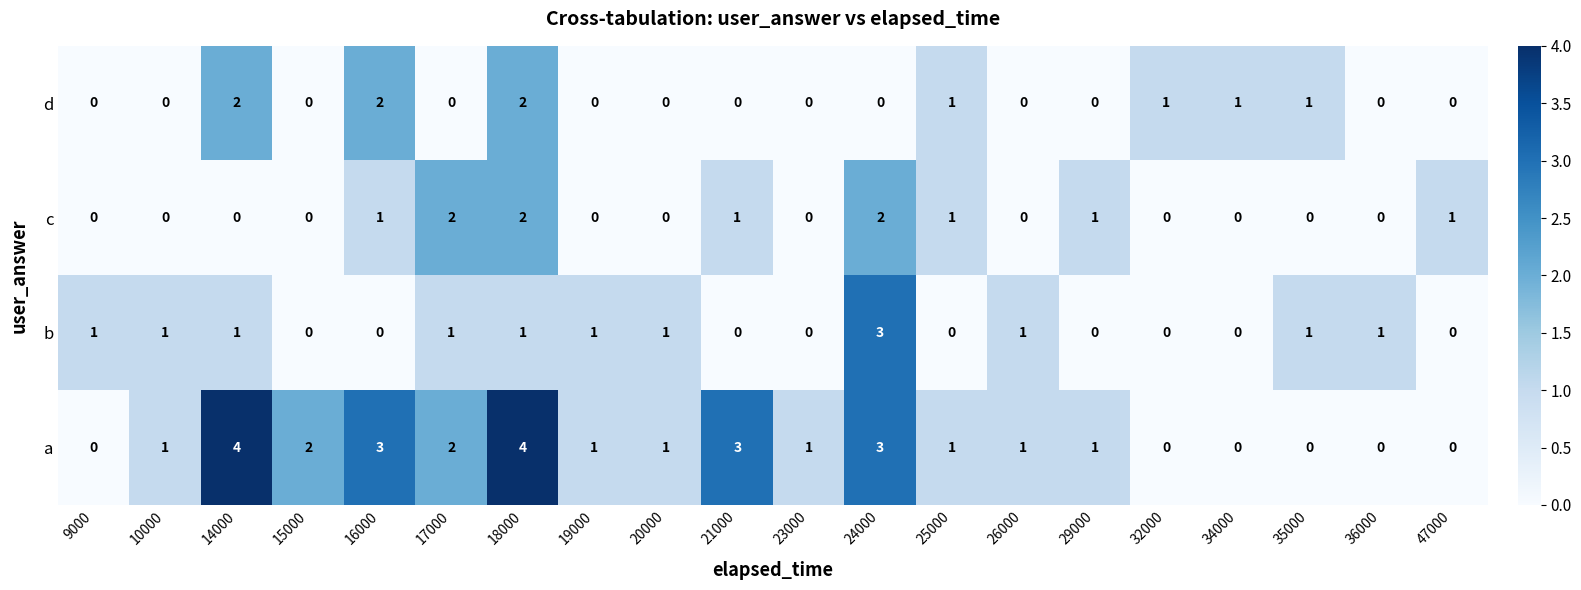

Which series has the widest spread of values?

a